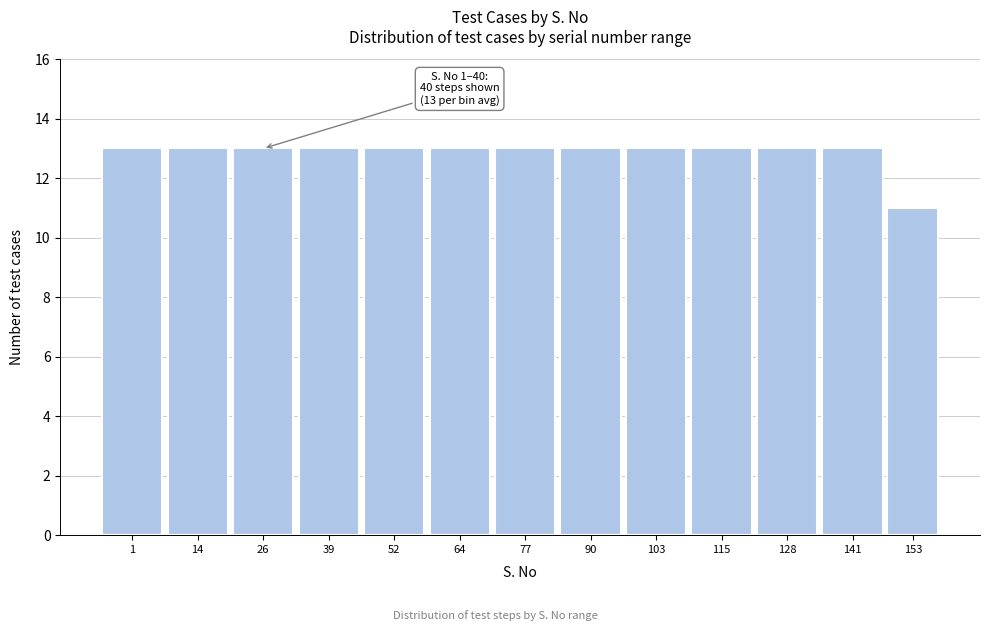

Reading right to left, extract all data points from this chart.

11	13	13	13	13	13	13	13	13	13	13	13	13